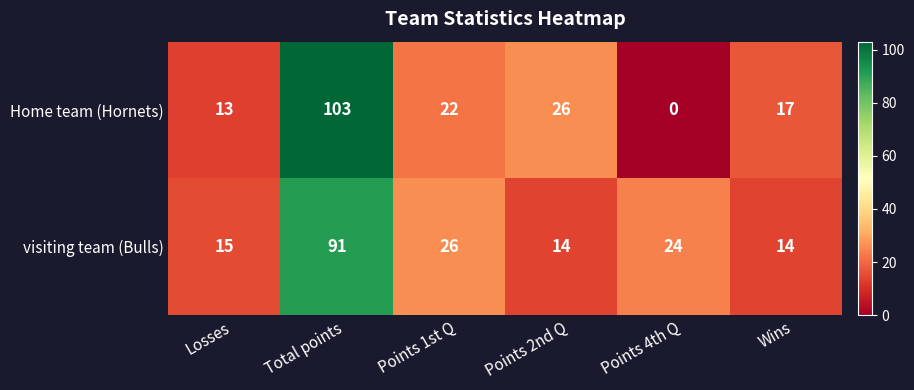

Is it true that visiting team (Bulls) equals 19 at Points 2nd Q?

False